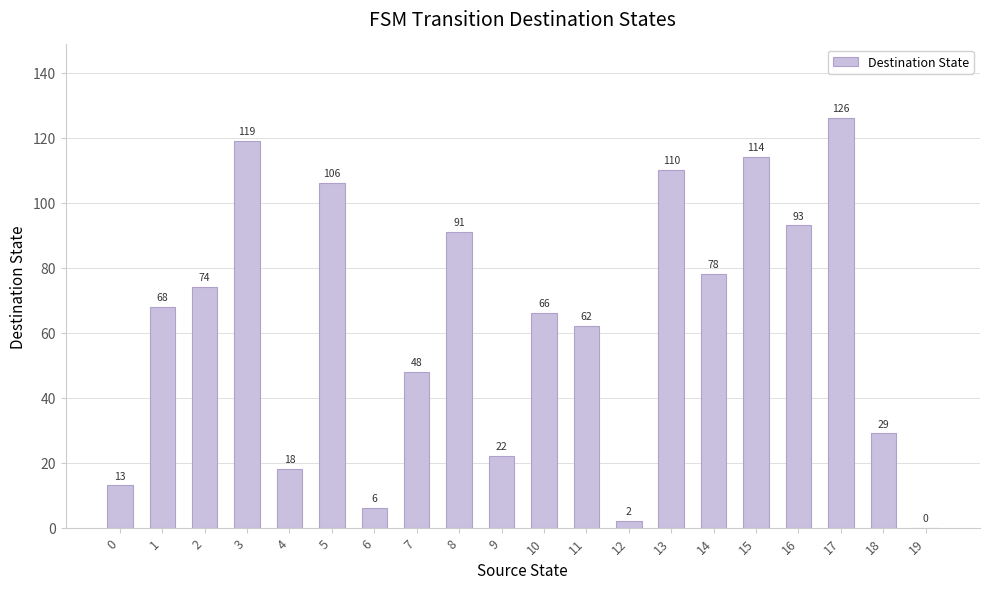

Reading left to right, list all the values displayed in this chart.

0=13	1=68	2=74	3=119	4=18	5=106	6=6	7=48	8=91	9=22	10=66	11=62	12=2	13=110	14=78	15=114	16=93	17=126	18=29	19=0